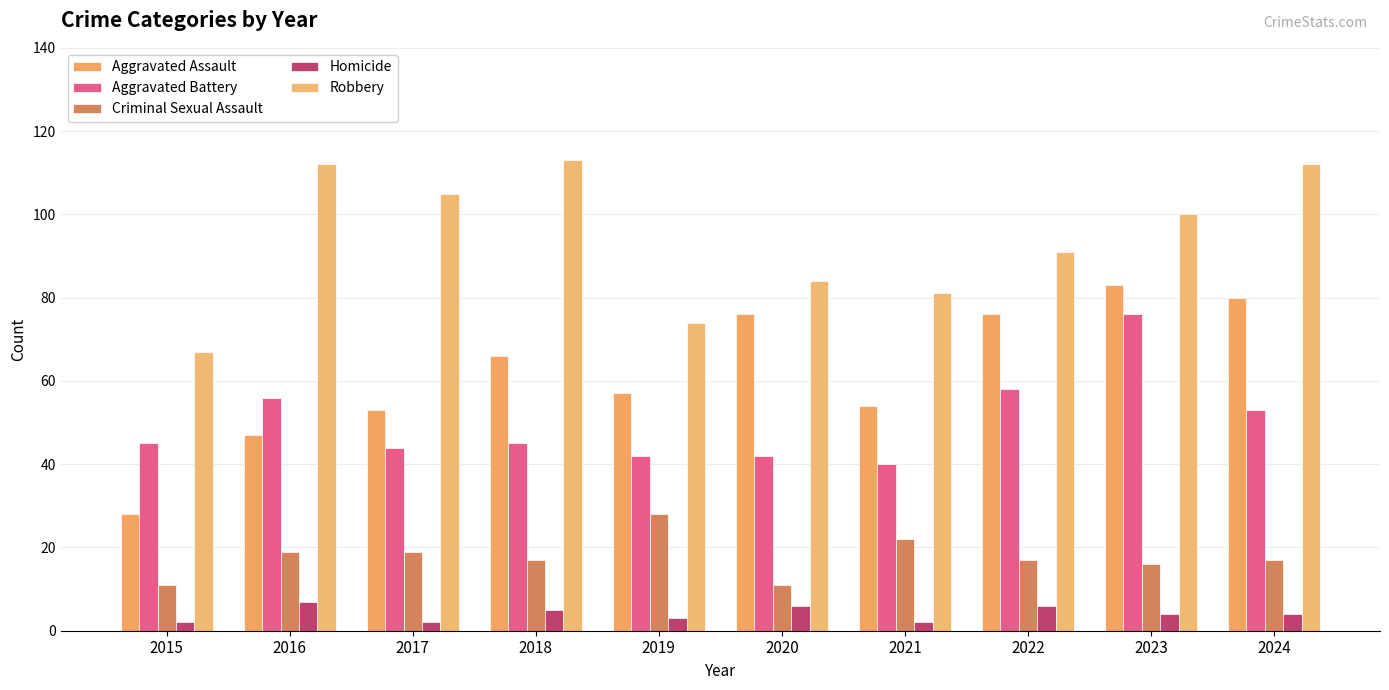

Are the bars horizontal?

No